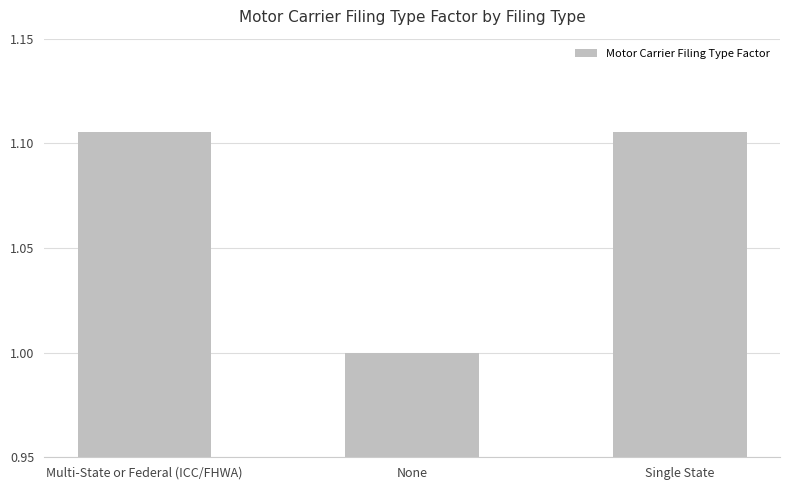

What is the ratio of the value at None to the value at Single State?

0.9